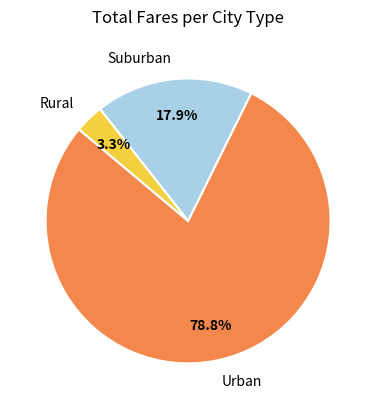

Rank the categories by value from lowest to highest.

Rural, Suburban, Urban